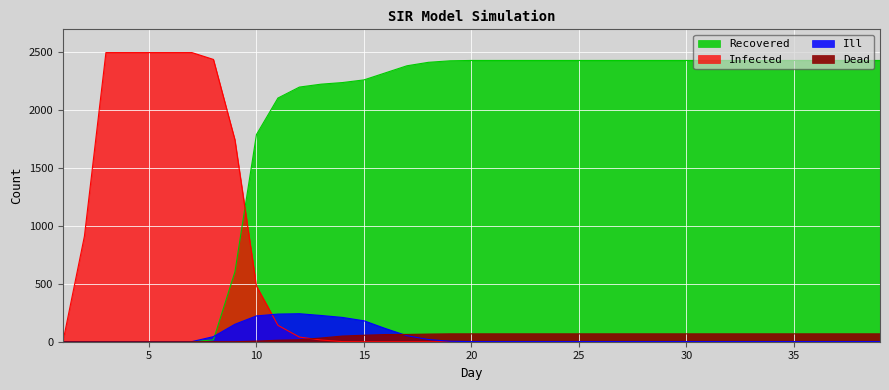

At which category is the sum across all series the highest?

3